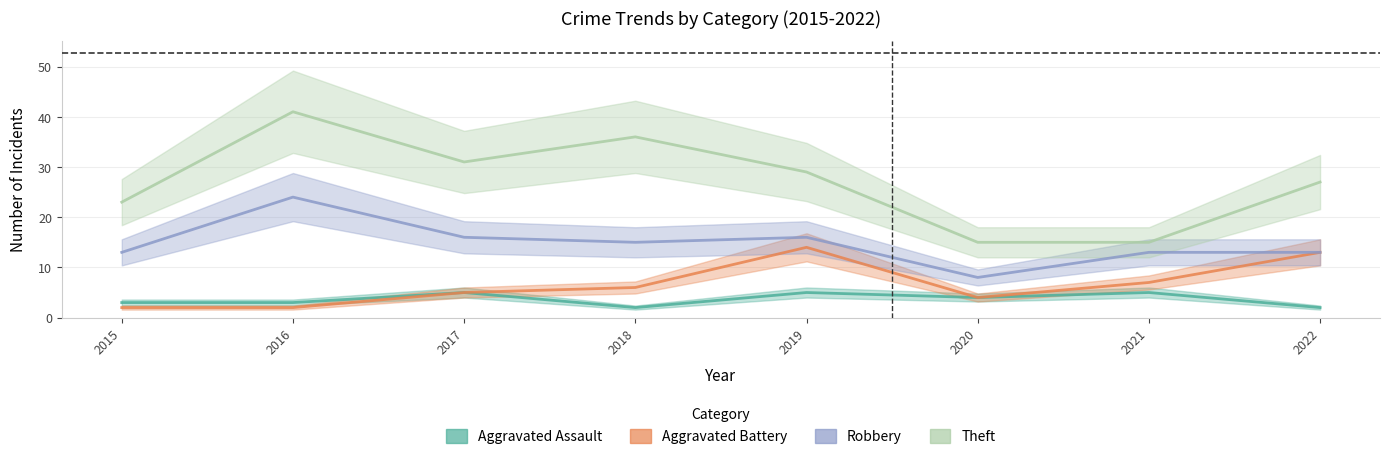

True or false: Aggravated Battery and Theft cross at least once.

False